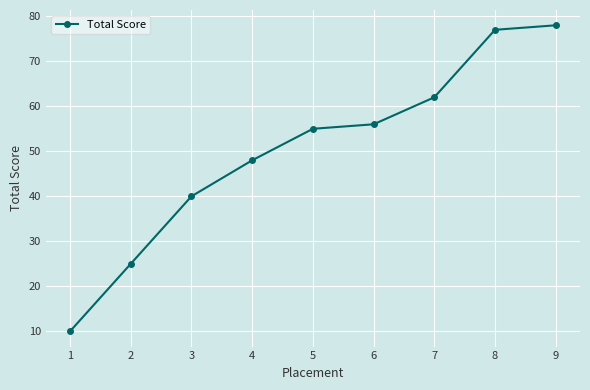

Read the value at 4, to the nearest 10.

50